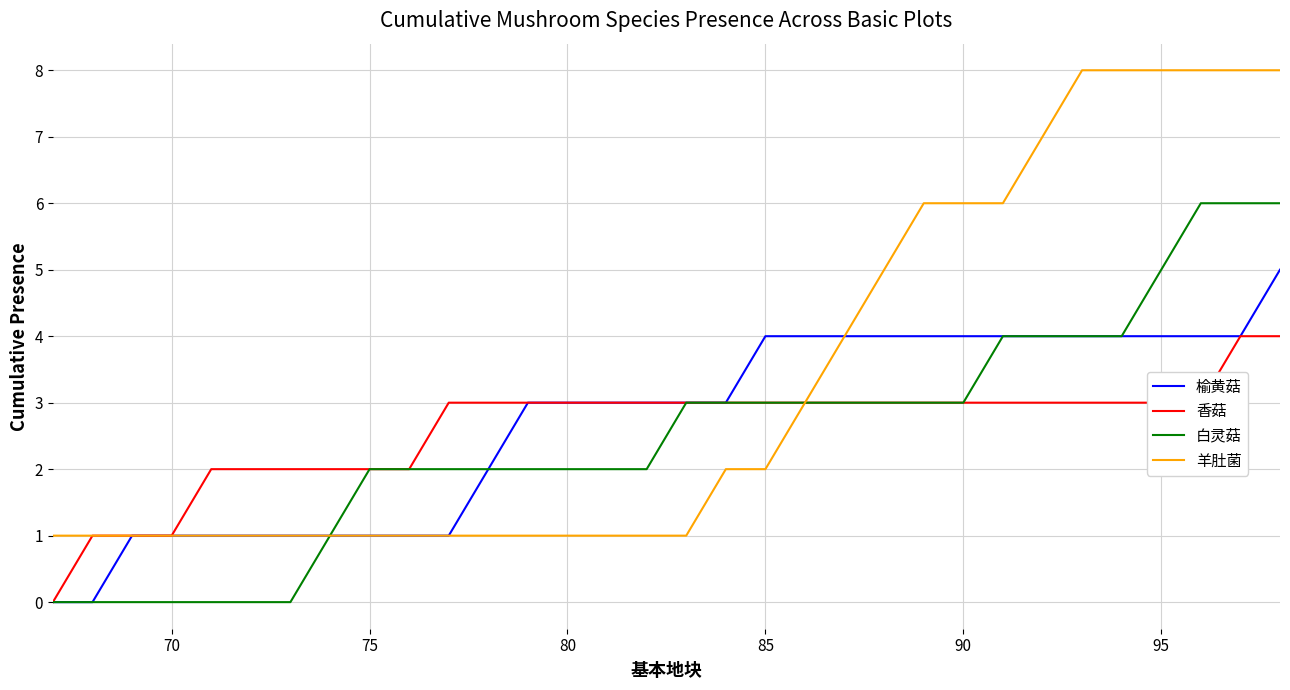

What is the sum of all 香菇 values?

83